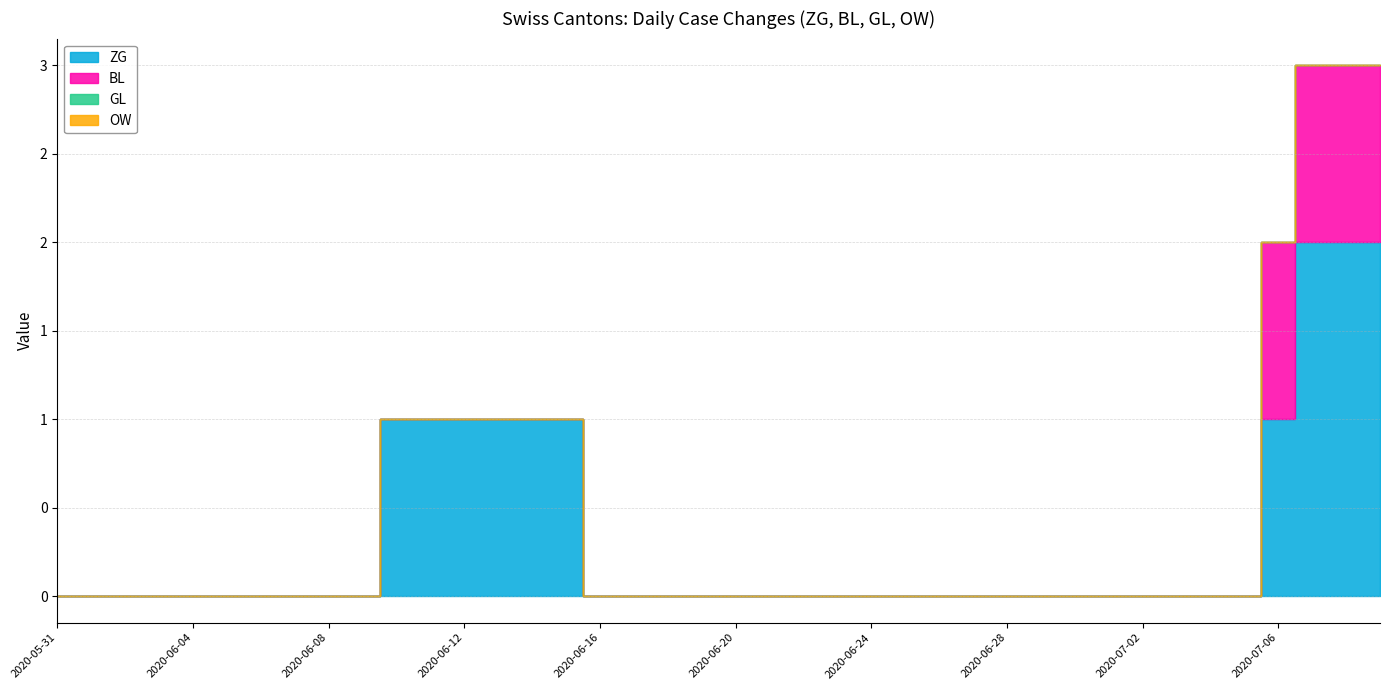

Which has a higher value, 2020-06-13 or 2020-06-11?

2020-06-13